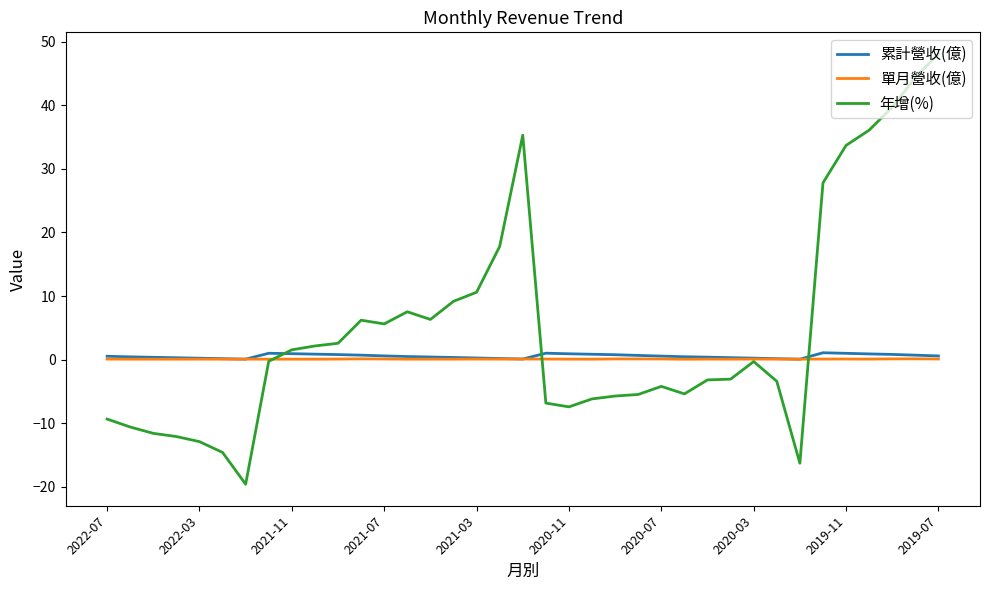

Which series has the largest total across all categories?

年增(%)